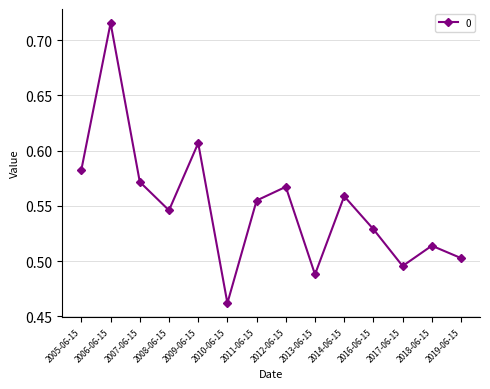

Rank the categories by value from highest to lowest.

2006-06-15, 2009-06-15, 2005-06-15, 2007-06-15, 2012-06-15, 2014-06-15, 2011-06-15, 2008-06-15, 2016-06-15, 2018-06-15, 2019-06-15, 2017-06-15, 2013-06-15, 2010-06-15